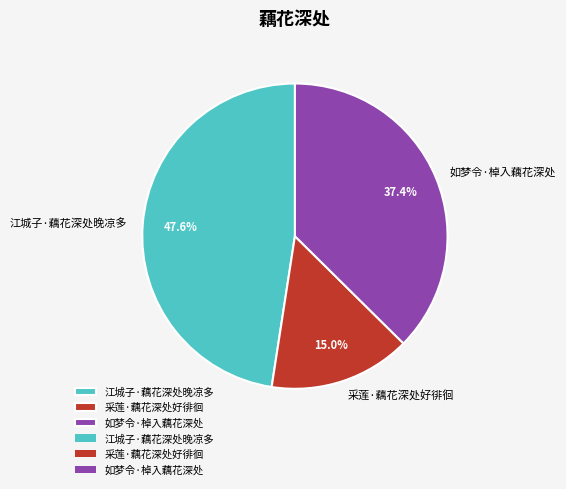

To the nearest percent, what is the difference between the largest and smallest slice percentages?

33%